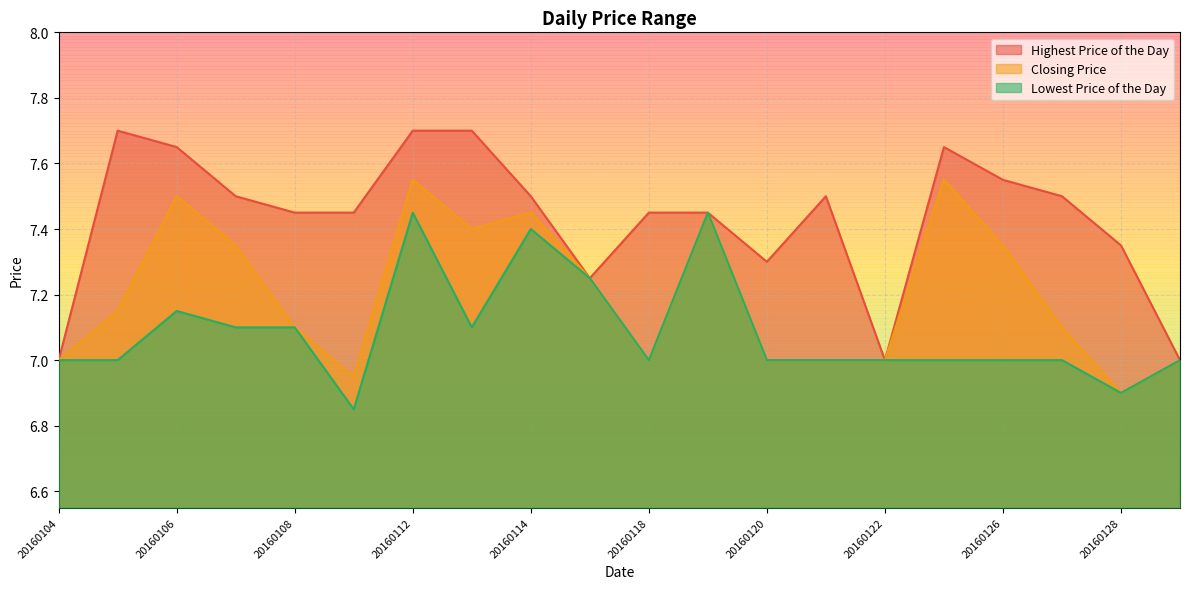

How many lines are shown in the chart?

3